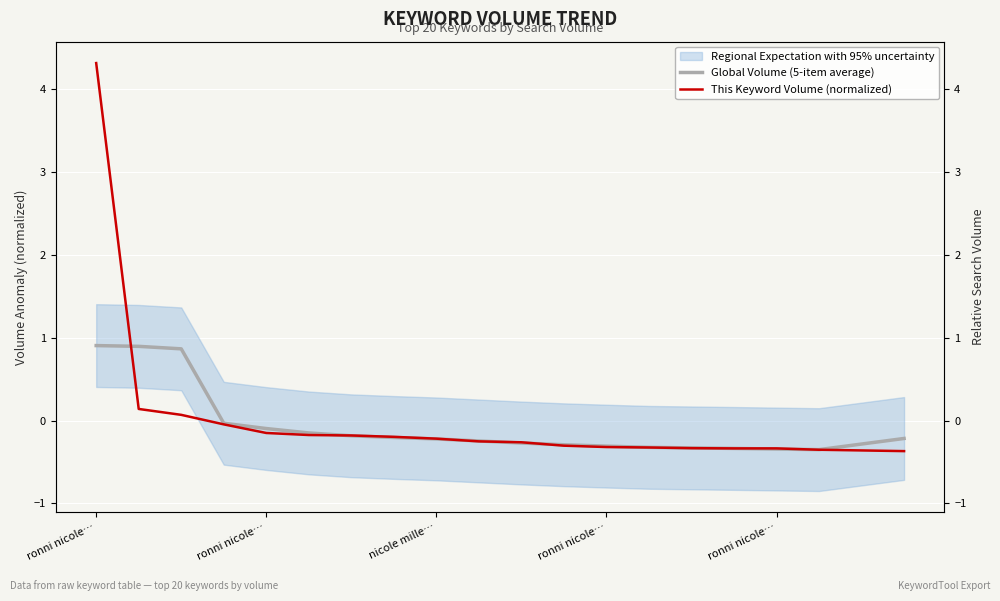

Where do This Keyword Volume (normalized) and Global Volume (5-item average) first cross each other?

ronni nicole… and ronni nicole…